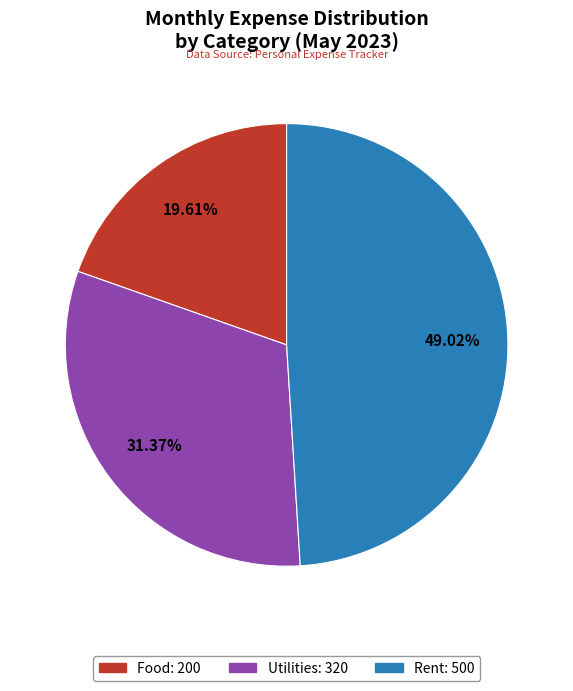

What is the largest slice in the pie chart?

Rent